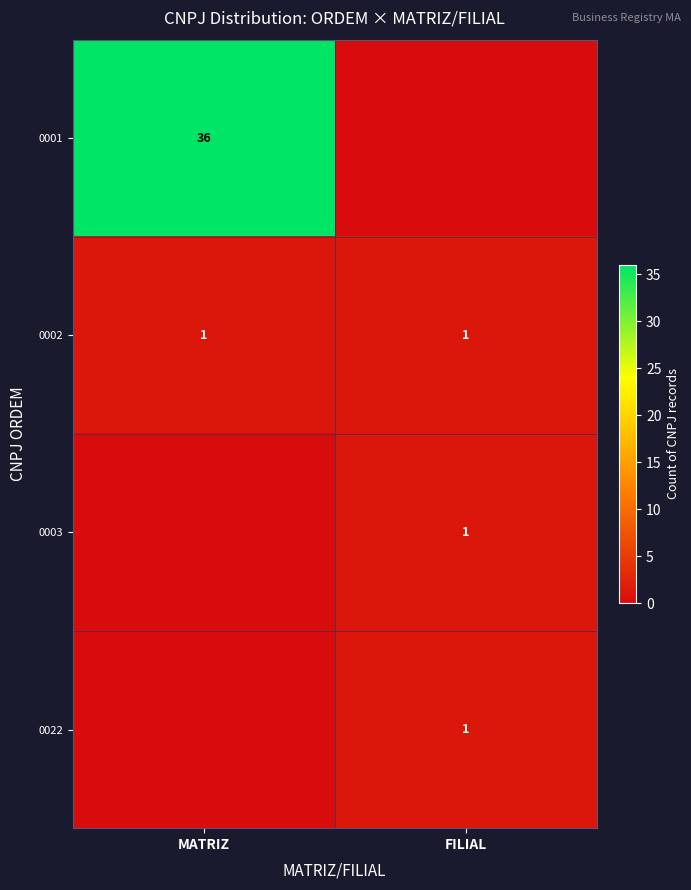

Is the value of 0001 at MATRIZ greater than the value of 0003 at FILIAL?

Yes